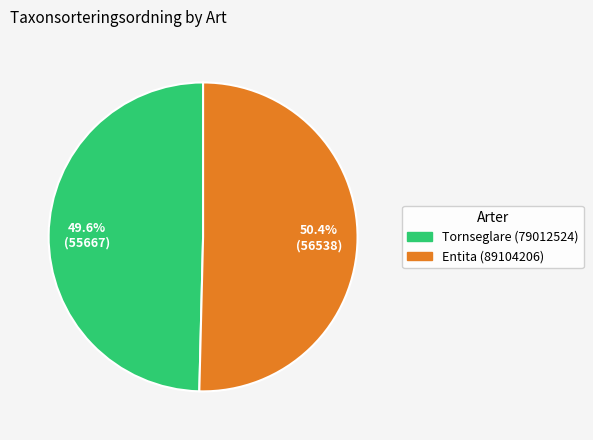

Rank the categories by value from highest to lowest.

Entita (89104206), Tornseglare (79012524)